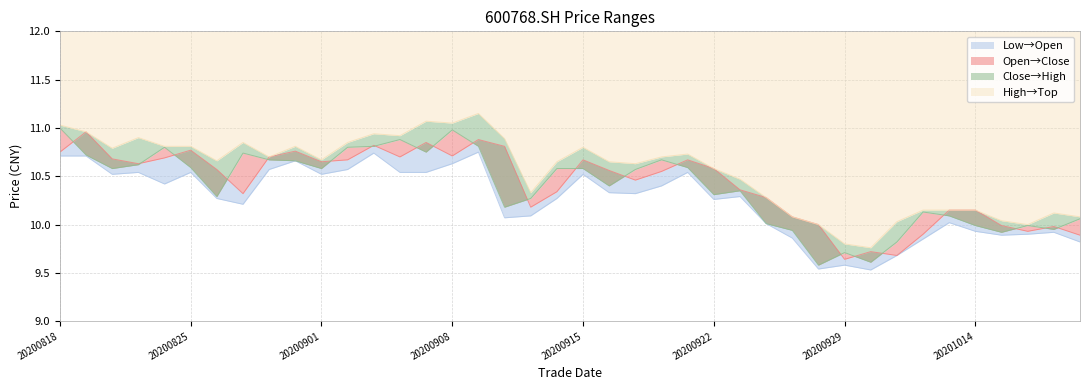

Reading right to left, list all the values displayed in this chart.

open: 9.9	10.0	9.9	10.0	10.2	10.2	9.9	9.7	9.7	9.6	10.0	10.1	10.3	10.4	10.6	10.7	10.6	10.5	10.6	10.7	10.3	10.2	10.8	10.9	10.7	10.8	10.7	10.8	10.7	10.7	10.8	10.7	10.3	10.6	10.8	10.7	10.6	10.7	11.0	10.8
high: 10.1	10.1	10.0	10.0	10.2	10.2	10.2	10.0	9.8	9.8	10.0	10.1	10.3	10.5	10.6	10.7	10.7	10.6	10.7	10.8	10.7	10.3	10.9	11.2	11.1	11.1	10.9	10.9	10.8	10.7	10.8	10.7	10.8	10.7	10.8	10.8	10.9	10.8	11.0	11.0
close: 10.1	9.9	10.0	9.9	10.0	10.1	10.1	9.8	9.6	9.7	9.6	9.9	10.0	10.3	10.3	10.6	10.7	10.6	10.4	10.6	10.6	10.3	10.2	10.8	11.0	10.8	10.9	10.8	10.8	10.6	10.7	10.7	10.7	10.3	10.6	10.8	10.6	10.6	10.7	11.0
low: 9.8	9.9	9.9	9.9	9.9	10.0	9.8	9.7	9.5	9.6	9.5	9.9	10.0	10.3	10.3	10.5	10.4	10.3	10.3	10.5	10.3	10.1	10.1	10.8	10.6	10.5	10.5	10.7	10.6	10.5	10.7	10.6	10.2	10.3	10.5	10.4	10.5	10.5	10.7	10.7